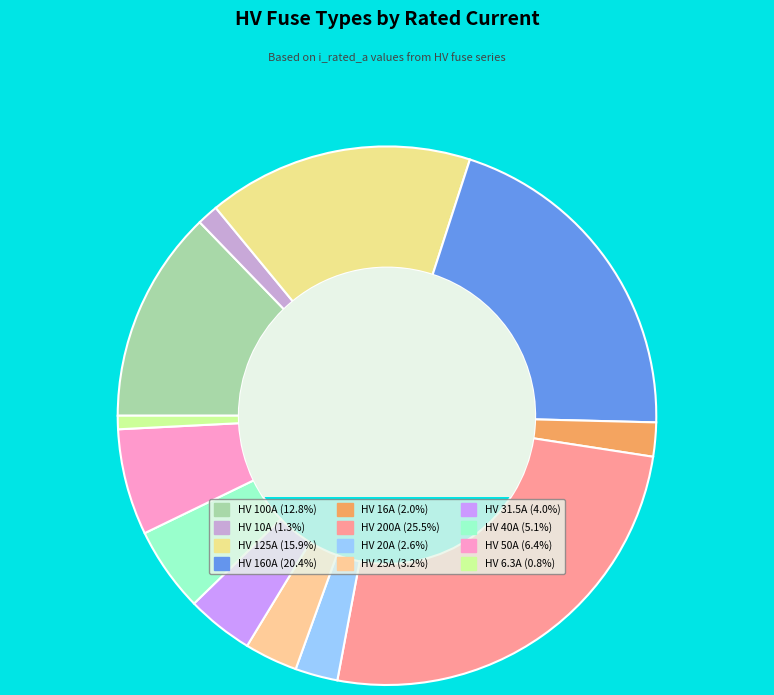

Is there a majority slice in this chart?

No